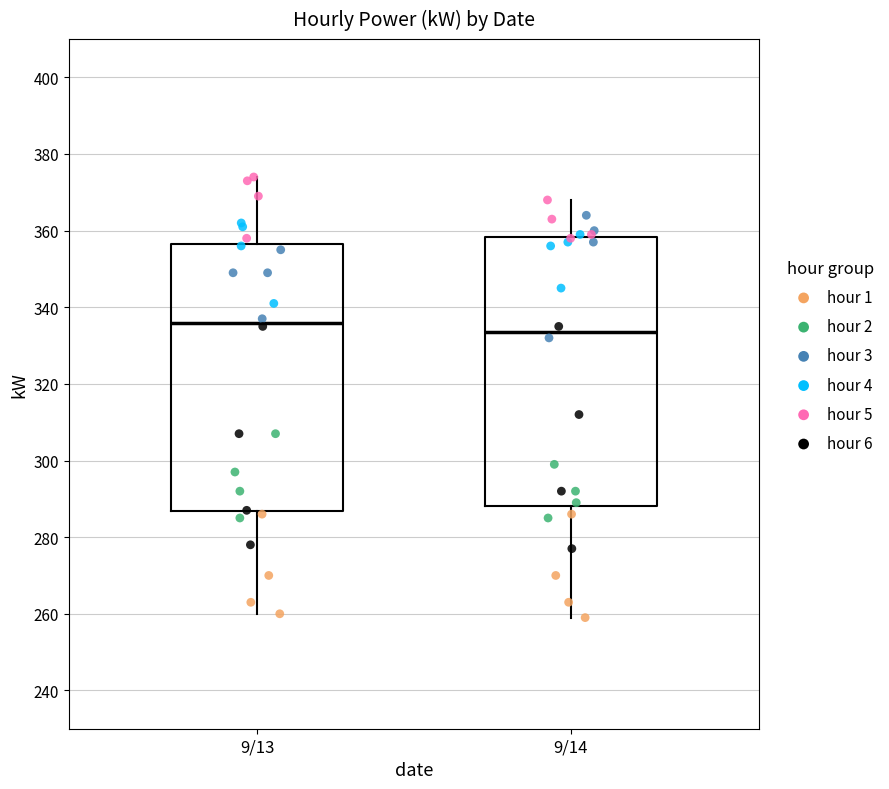

Which box has the lowest median line?

9/14